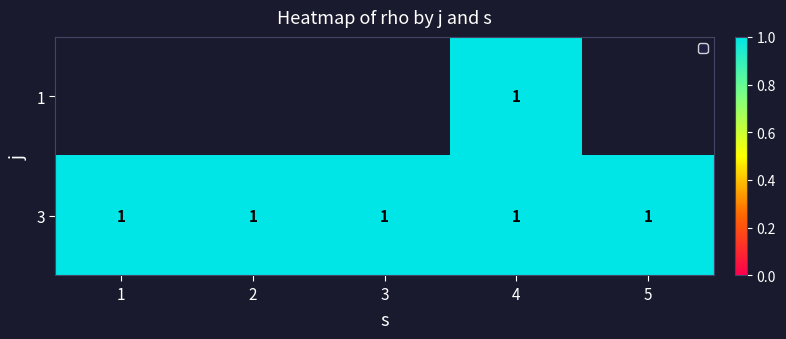

The value of 1 at 4 is 1.5. True or false?

False